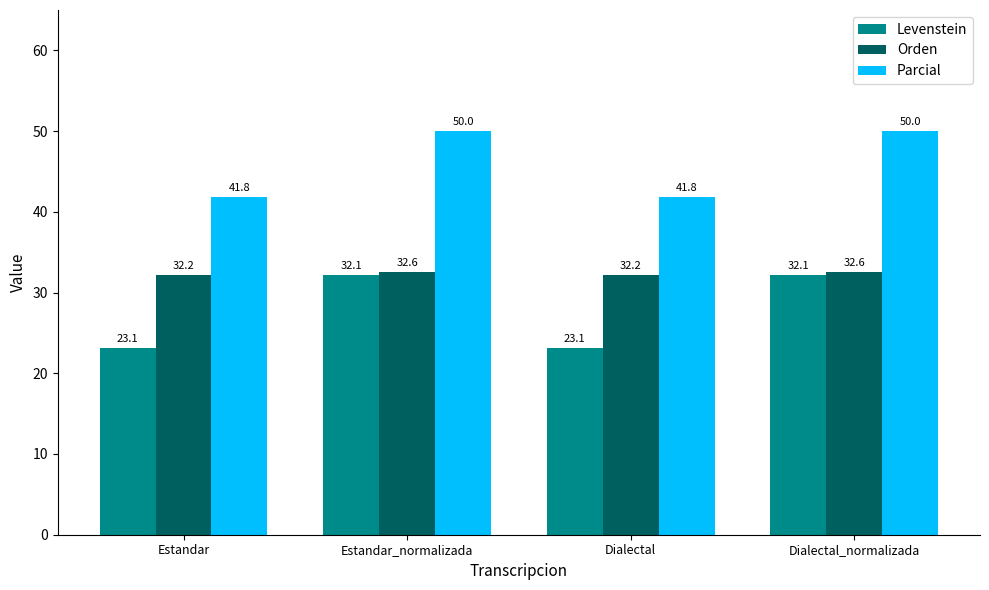

How many data points does each series have?

4